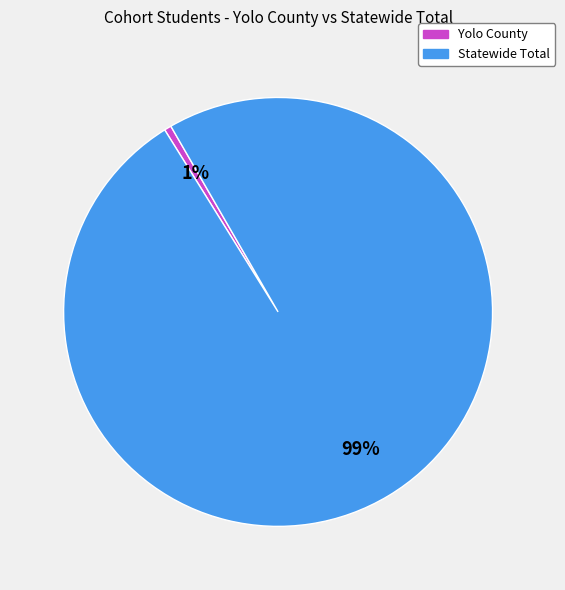

The Statewide Total slice represents 94% of the pie. True or false?

False